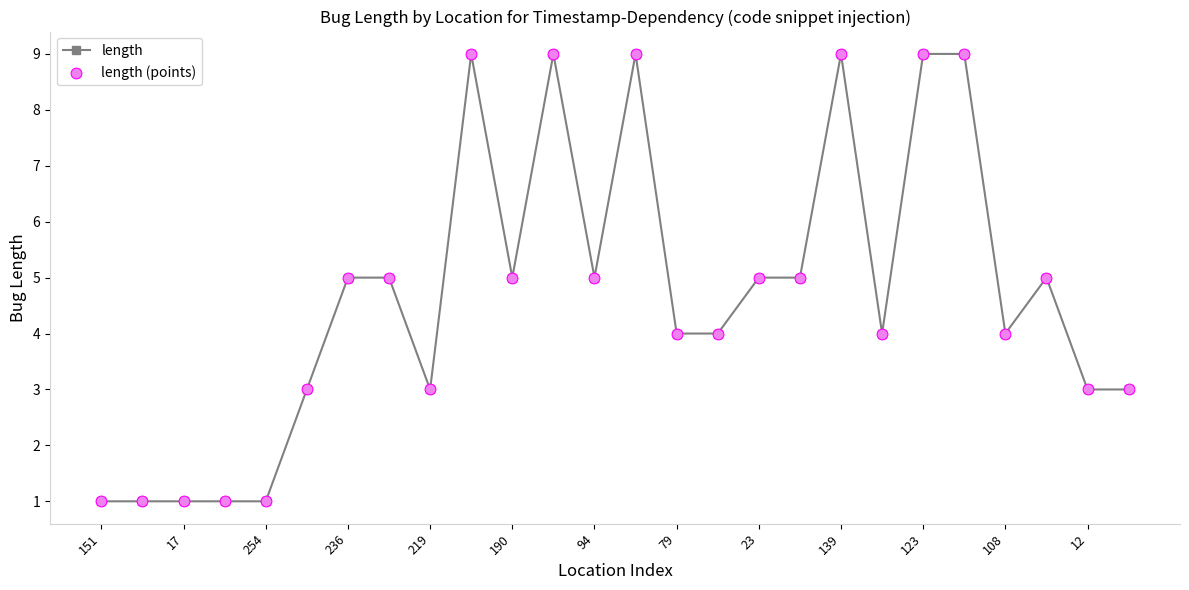

What is the value of the 6th point from the left?

3